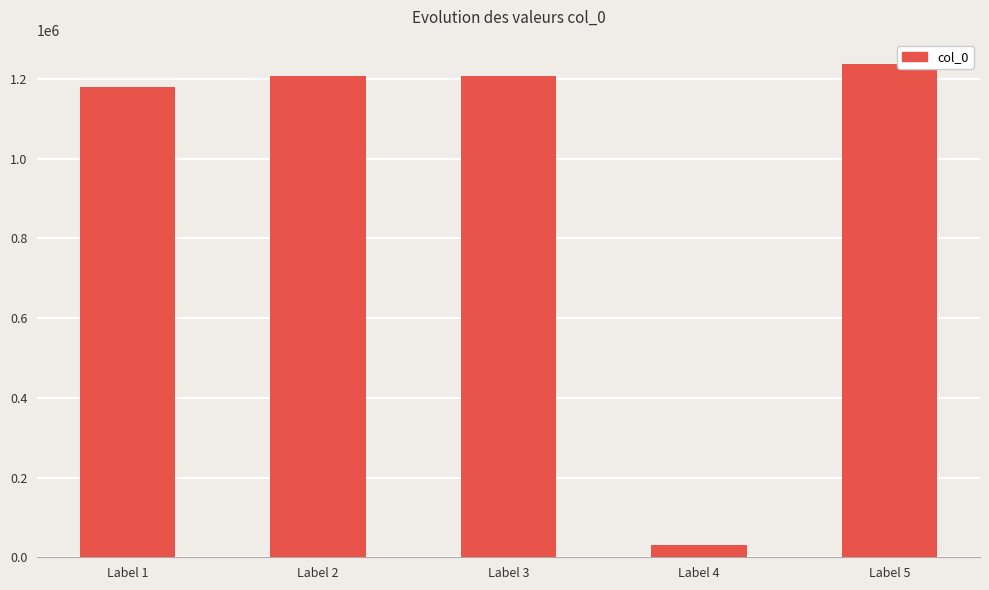

What is the greatest value displayed?

1236794